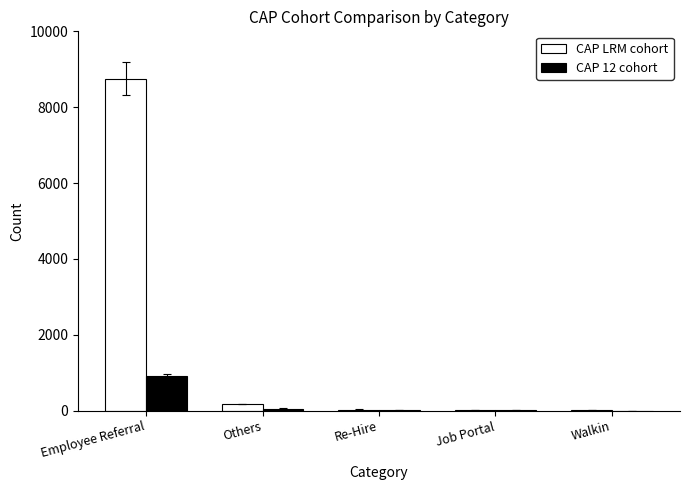

What is the spread (max minus min) of values at Walkin?

8